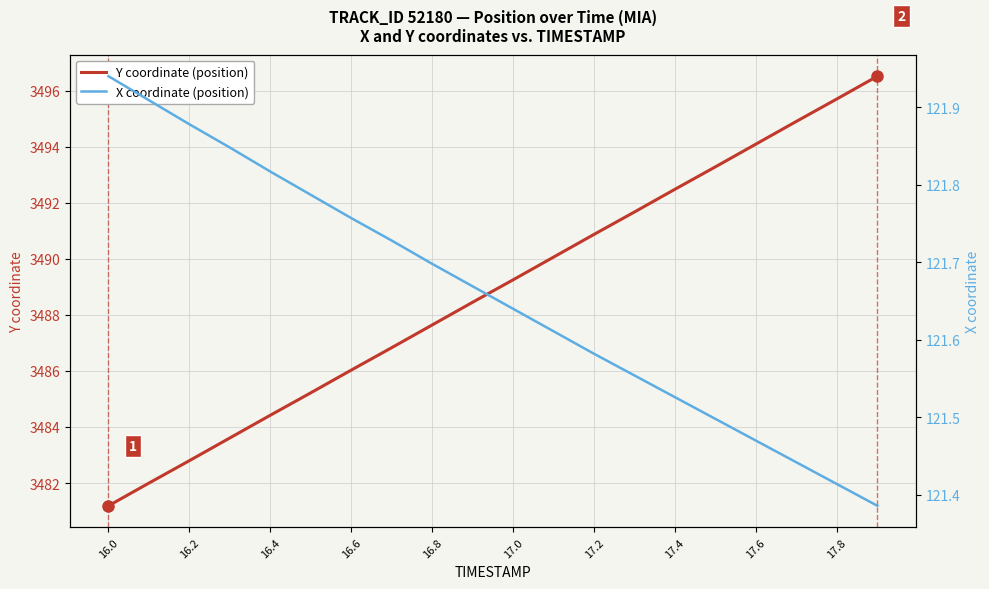

Reading left to right, what are all the values shown in this chart?

Y coordinate (position): 3481.2	3482.0	3482.8	3483.6	3484.4	3485.2	3486.0	3486.8	3487.6	3488.4	3489.2	3490.1	3490.9	3491.7	3492.5	3493.3	3494.1	3494.9	3495.7	3496.5
X coordinate (position): 121.9	121.9	121.9	121.8	121.8	121.8	121.8	121.7	121.7	121.7	121.6	121.6	121.6	121.6	121.5	121.5	121.5	121.4	121.4	121.4